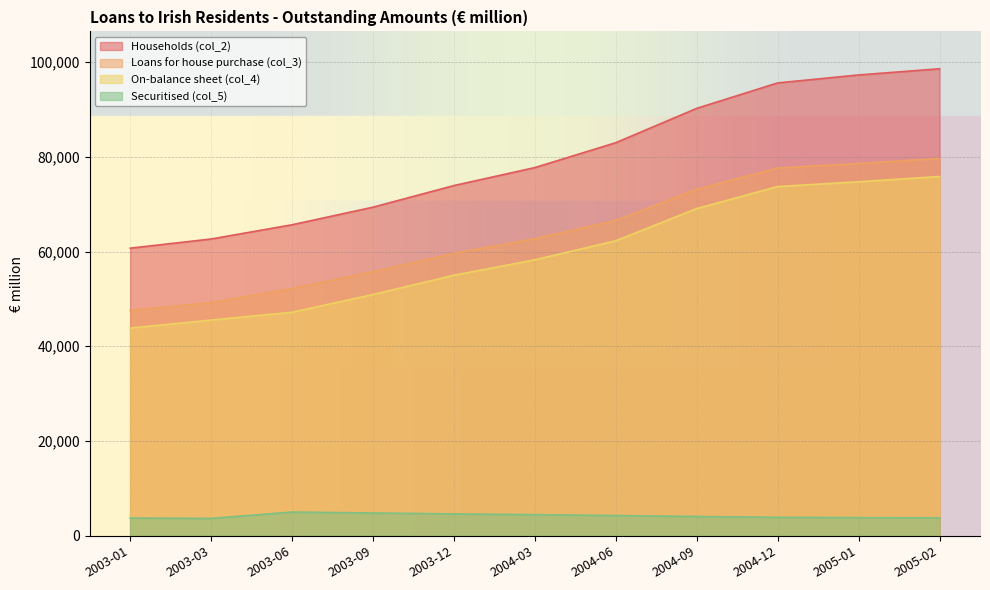

At which category is the sum across all series the highest?

2005-02